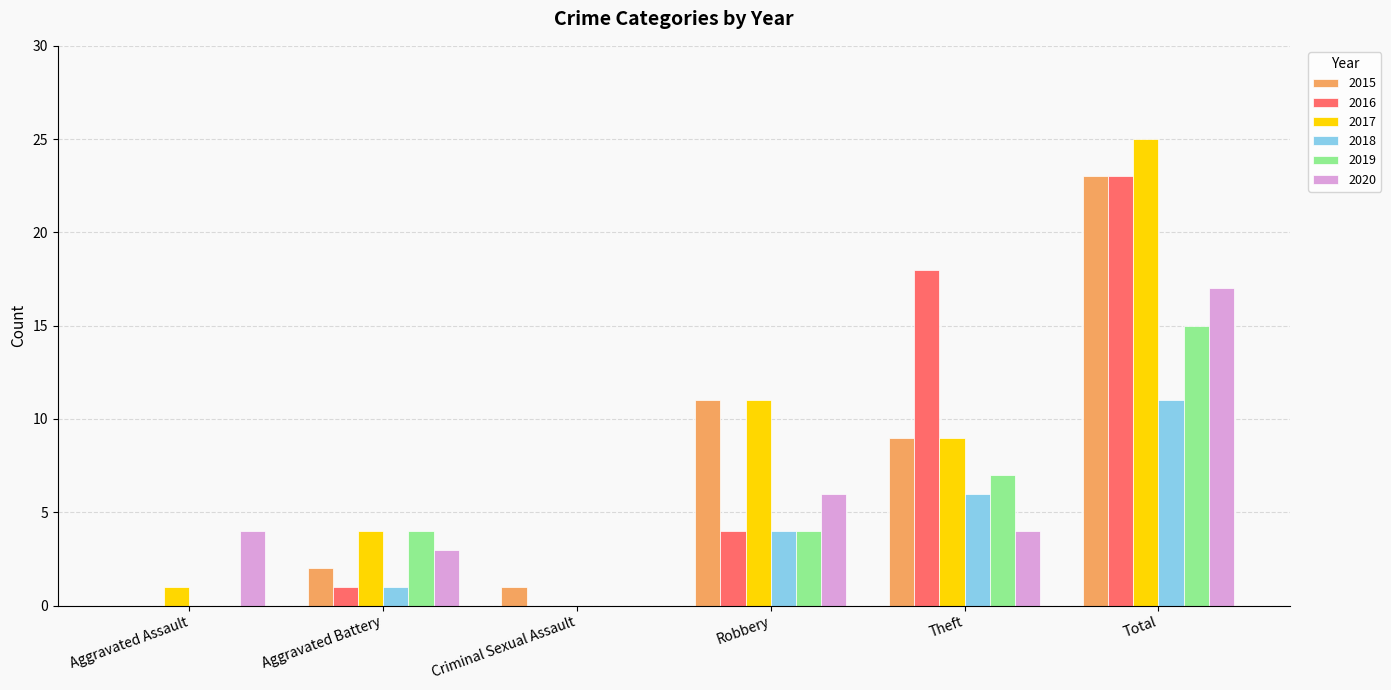

What are all the series names shown in the legend?

2015, 2016, 2017, 2018, 2019, 2020